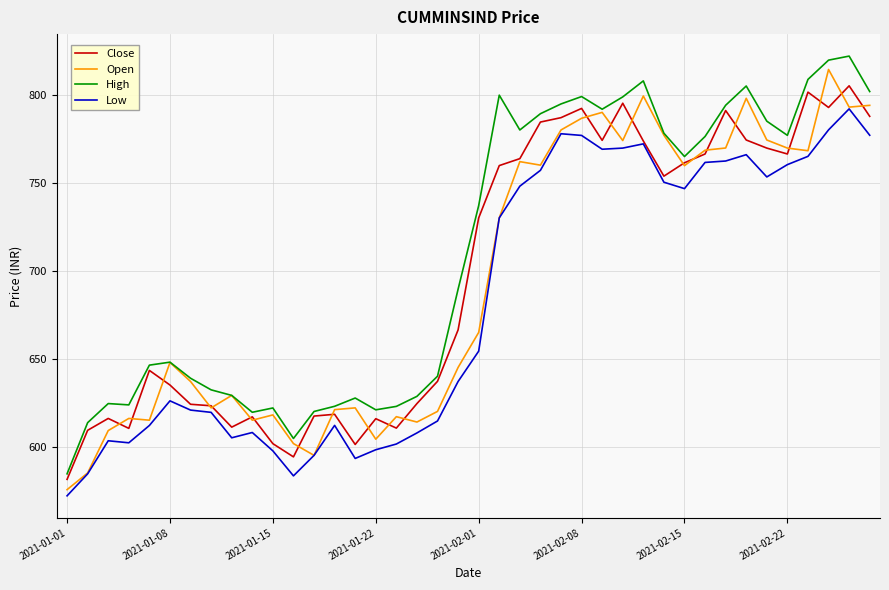

What is the minimum value for Low?

572.0